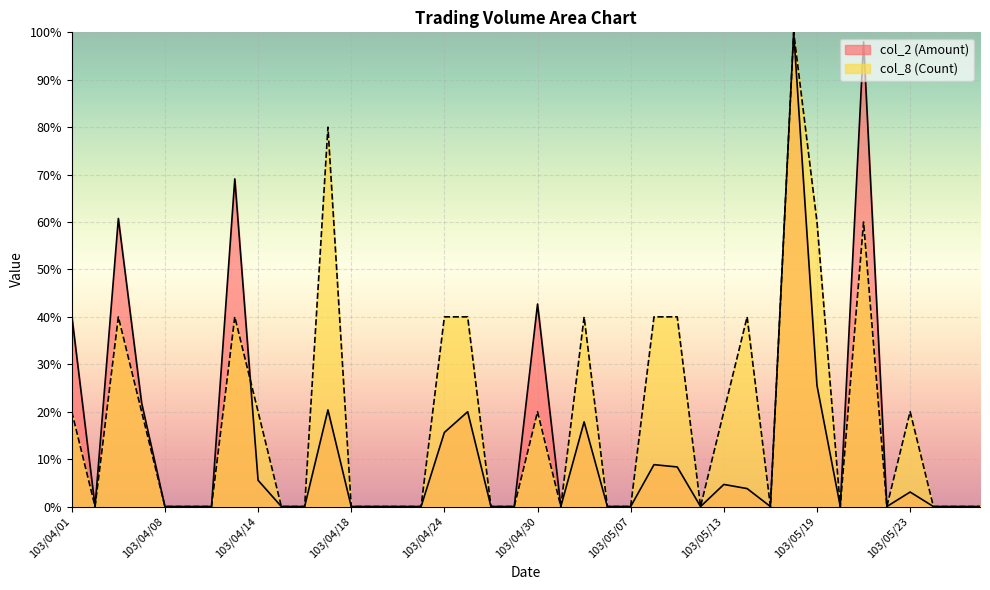

List the series in order of their overall mean, highest first.

col_8 (Count), col_2 (Amount)